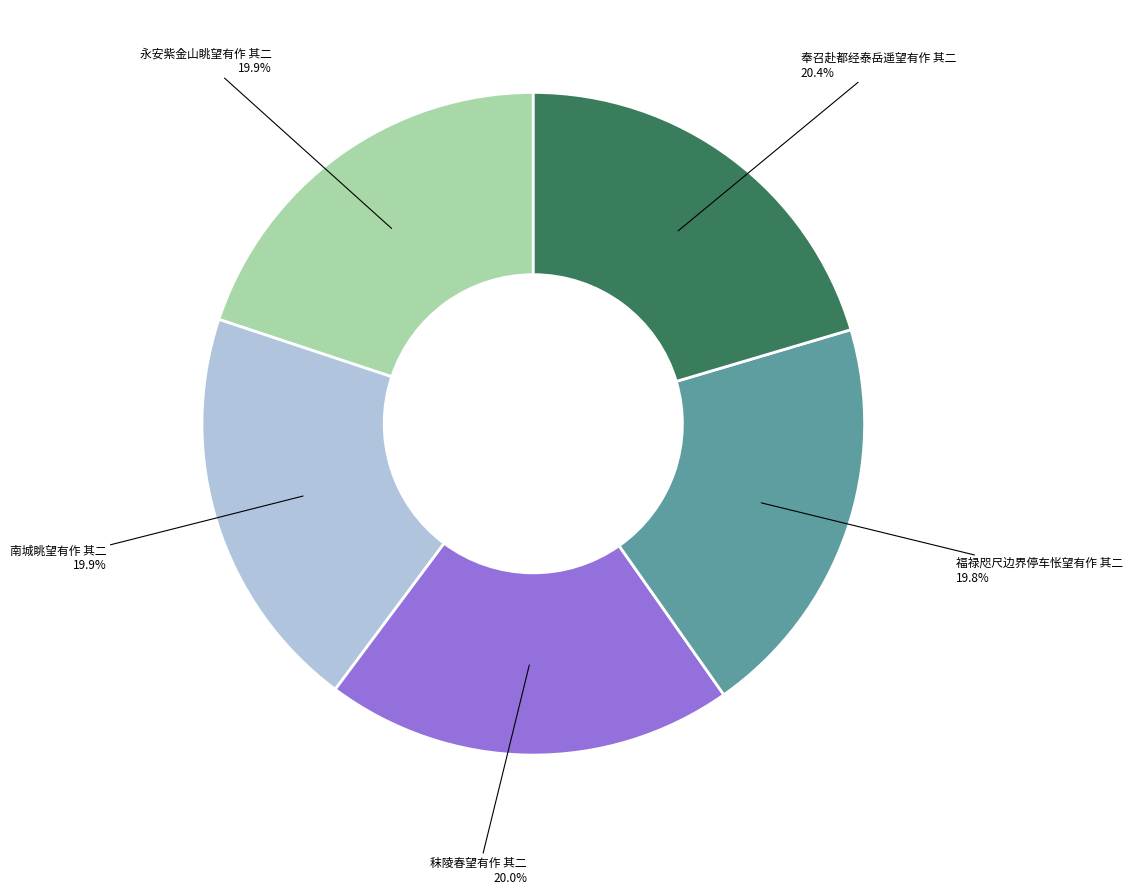

Is there a majority slice in this chart?

No